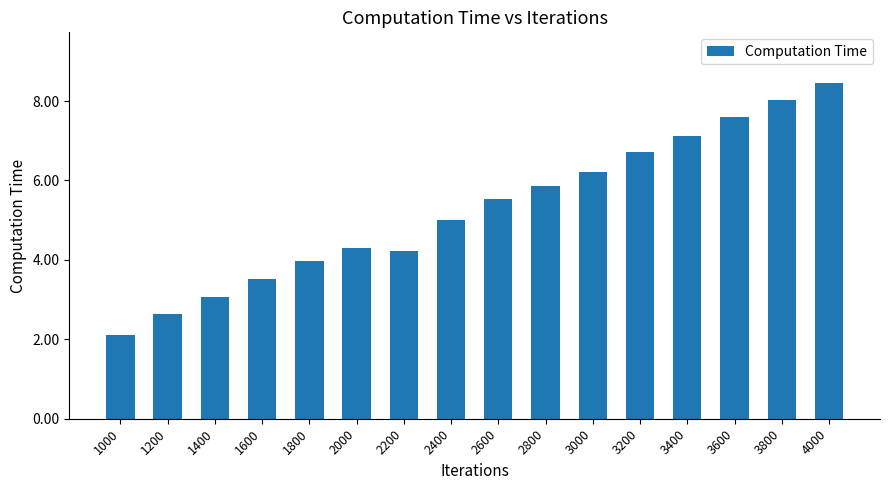

How many bars are there in total?

16